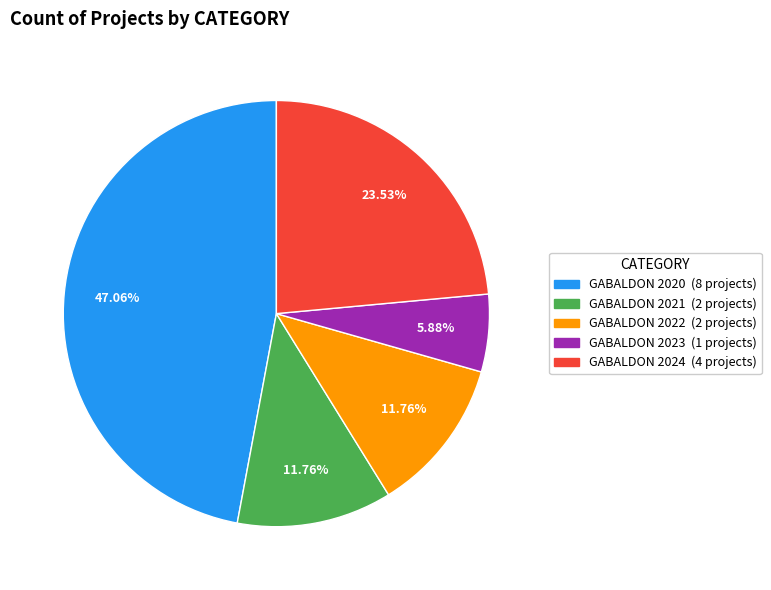

What is the ratio of the value at GABALDON 2024 to the value at GABALDON 2021?

2.0